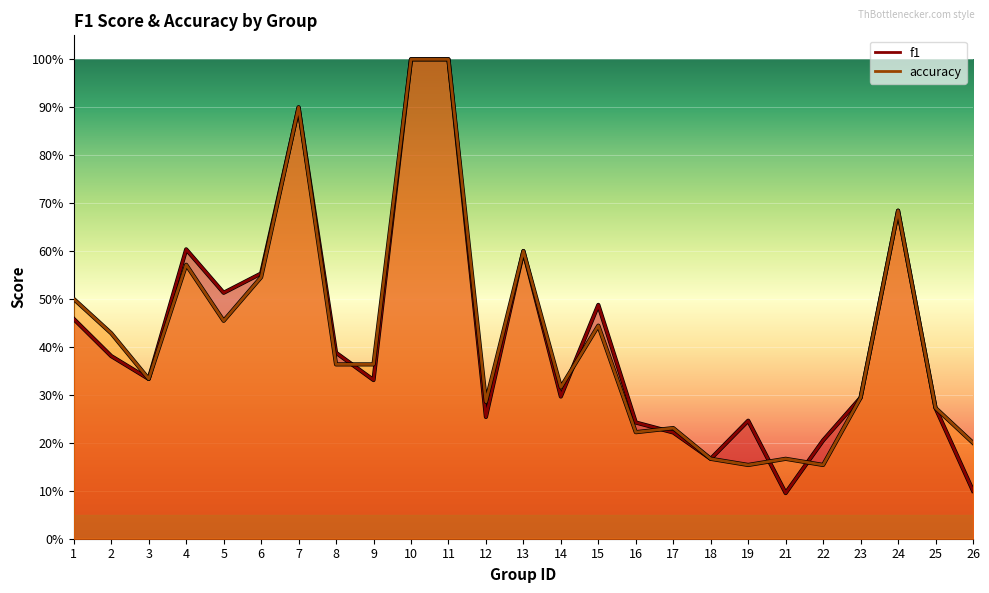

Rank the series by their average value, from highest to lowest.

accuracy, f1